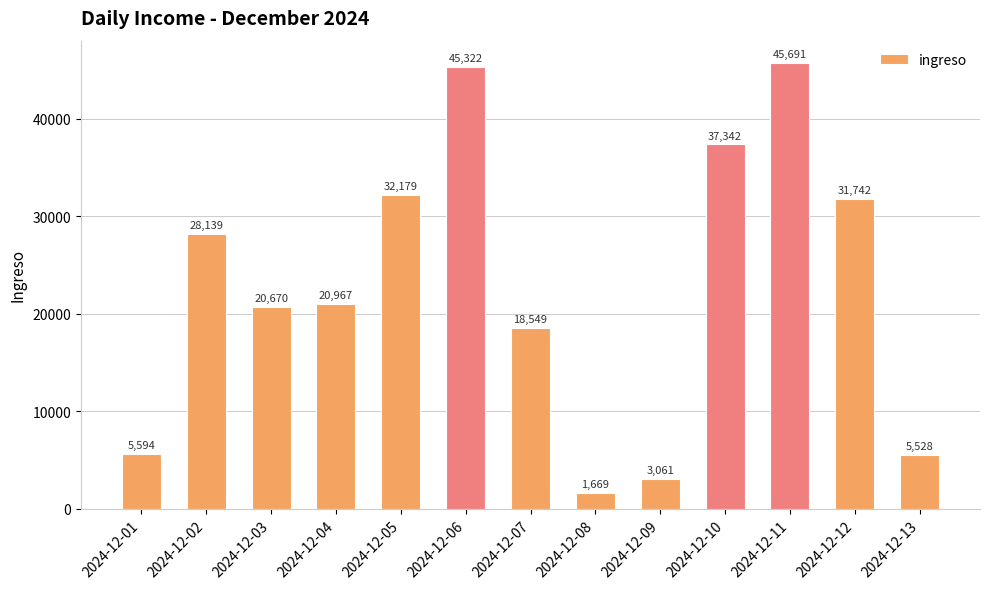

Does the chart contain stacked bars?

No